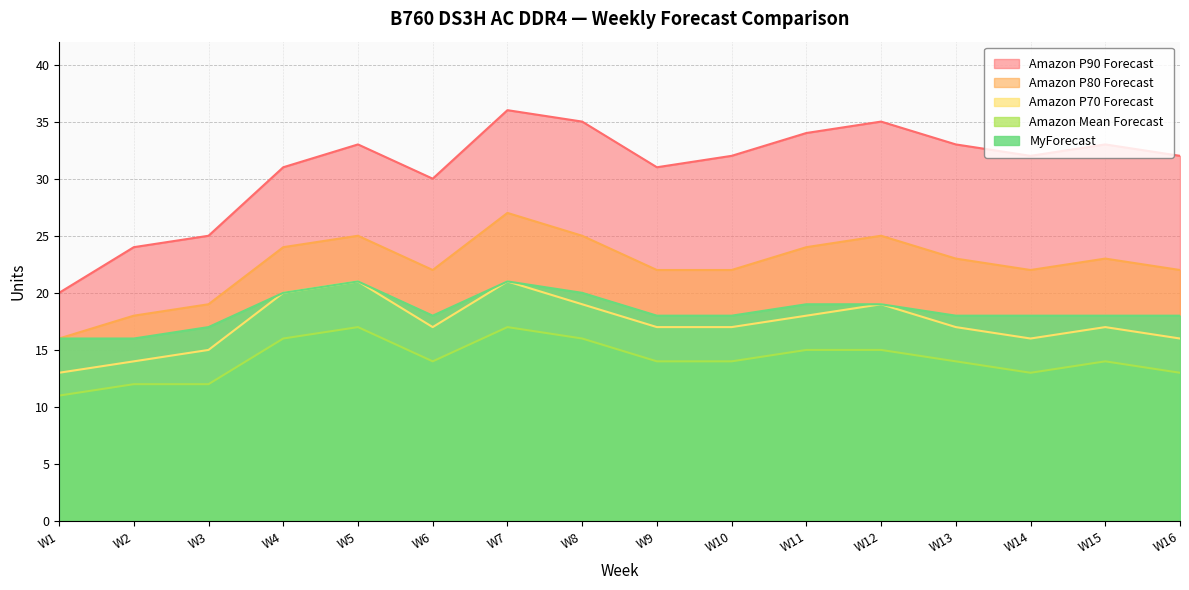

What is the value of the Amazon Mean Forecast point at the 6th from the left?

14